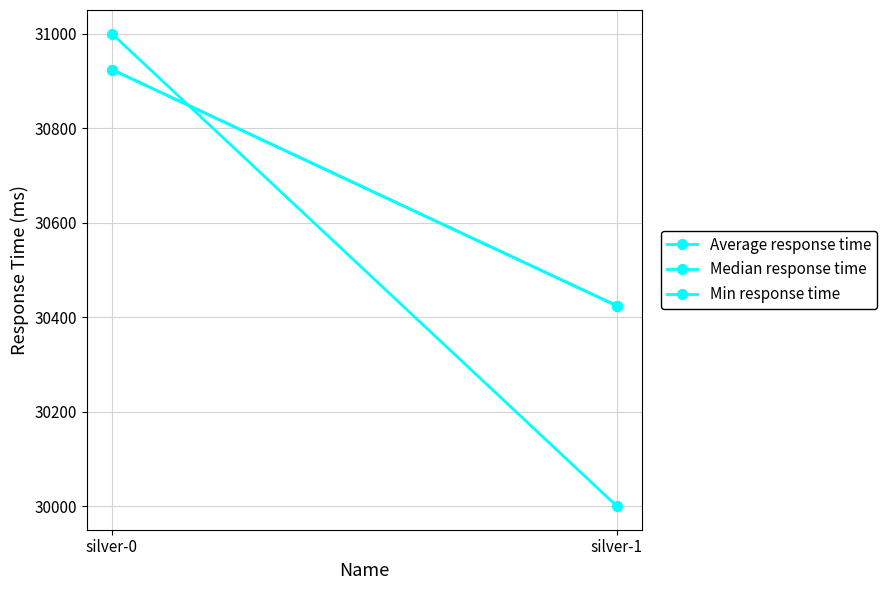

Is this an area chart (filled region under the line)?

No